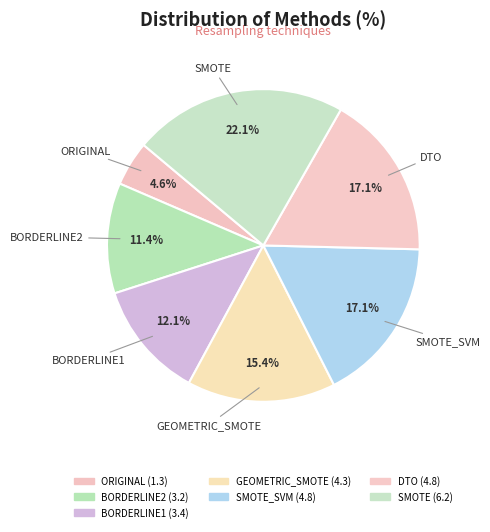

Approximately how many times larger is the value at SMOTE compared to SMOTE_SVM?

1.3